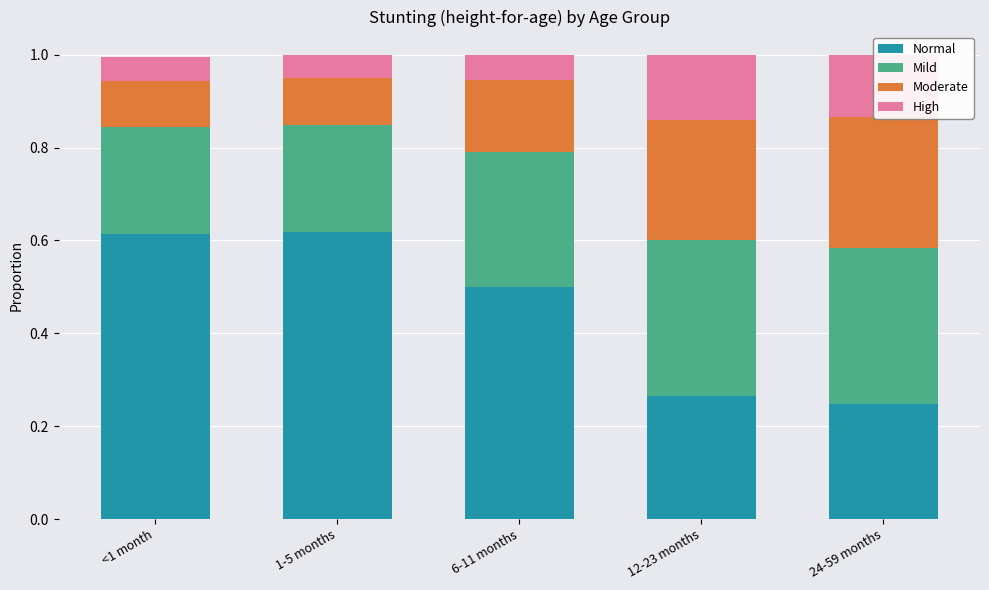

What is the label of the 1st bar from the left?

<1 month